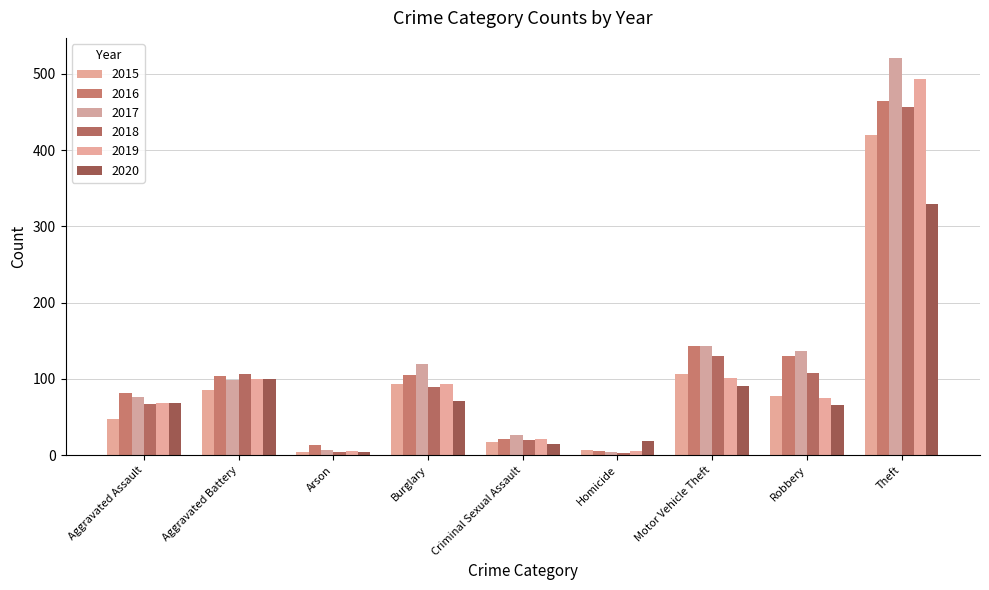

Which has a higher value, Arson or Theft?

Theft